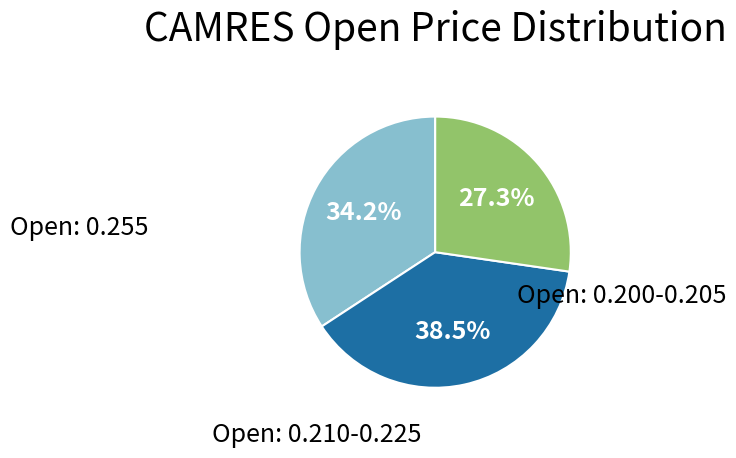

Is there a majority slice in this chart?

No